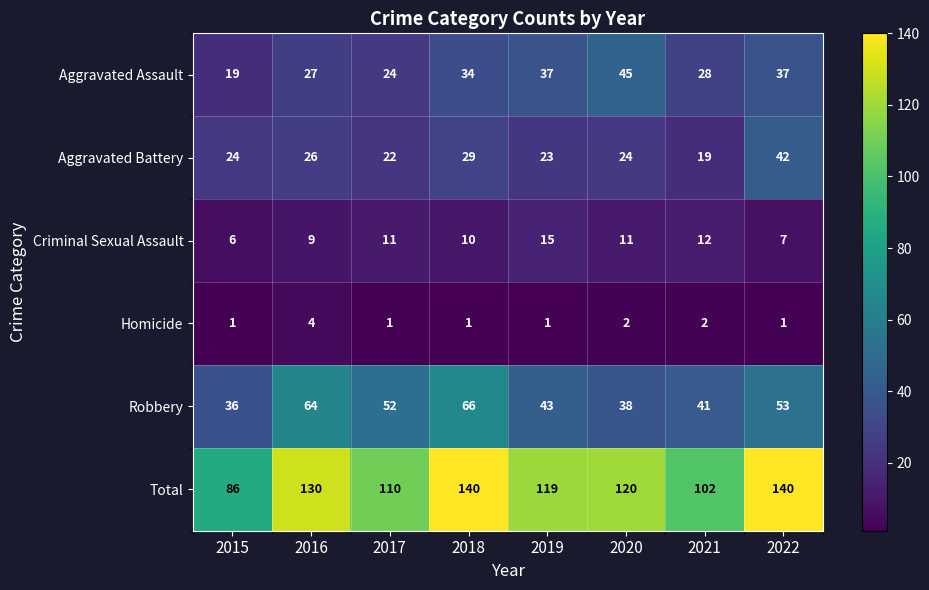

Which series has the largest total across all categories?

Total